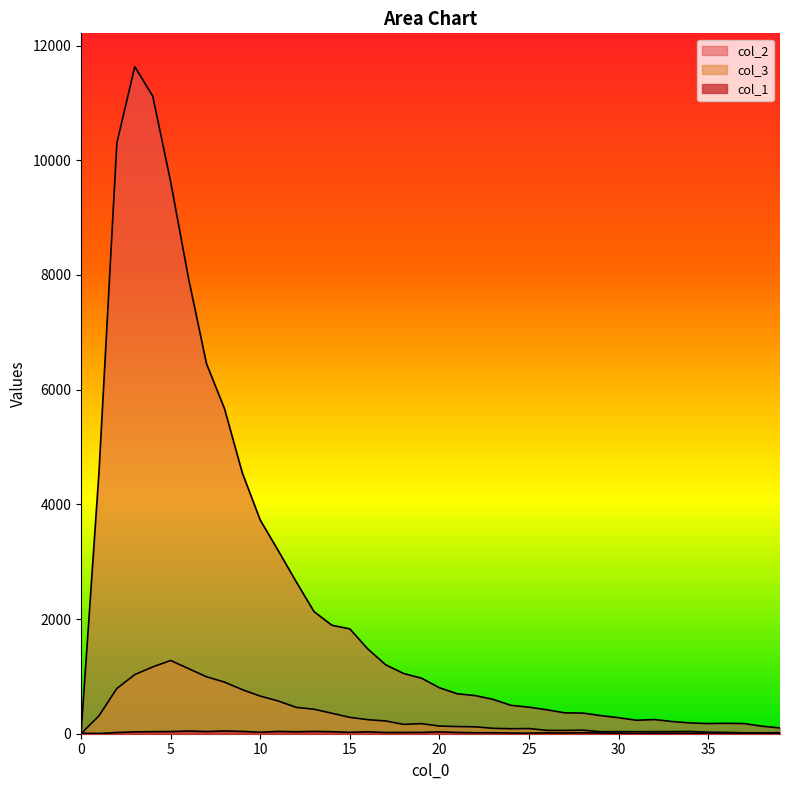

How many values in the col_1 series are below 21?

20